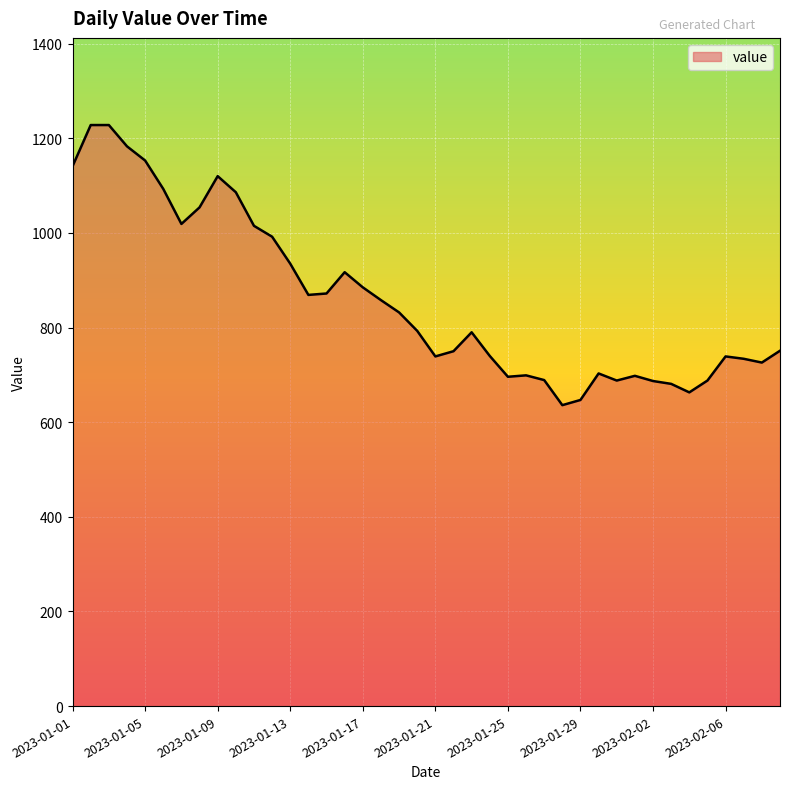

What is the difference between the maximum and minimum values?

592